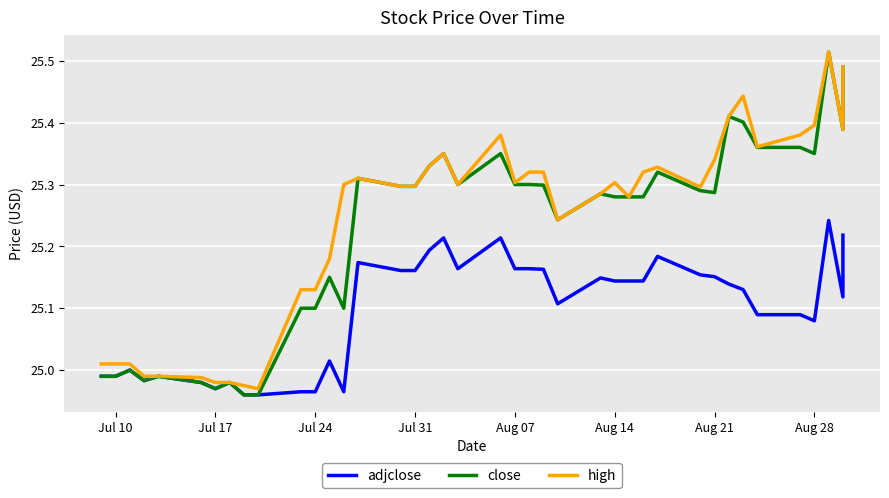

Which series has the largest total across all categories?

high